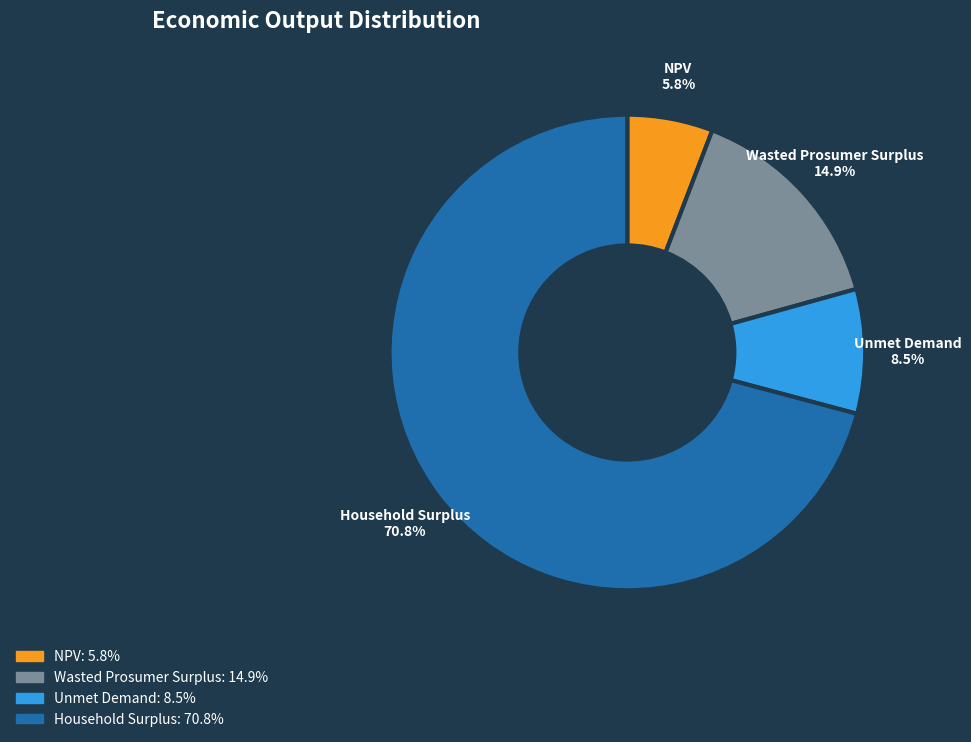

To the nearest percent, what is the difference between the largest and smallest slice percentages?

65%